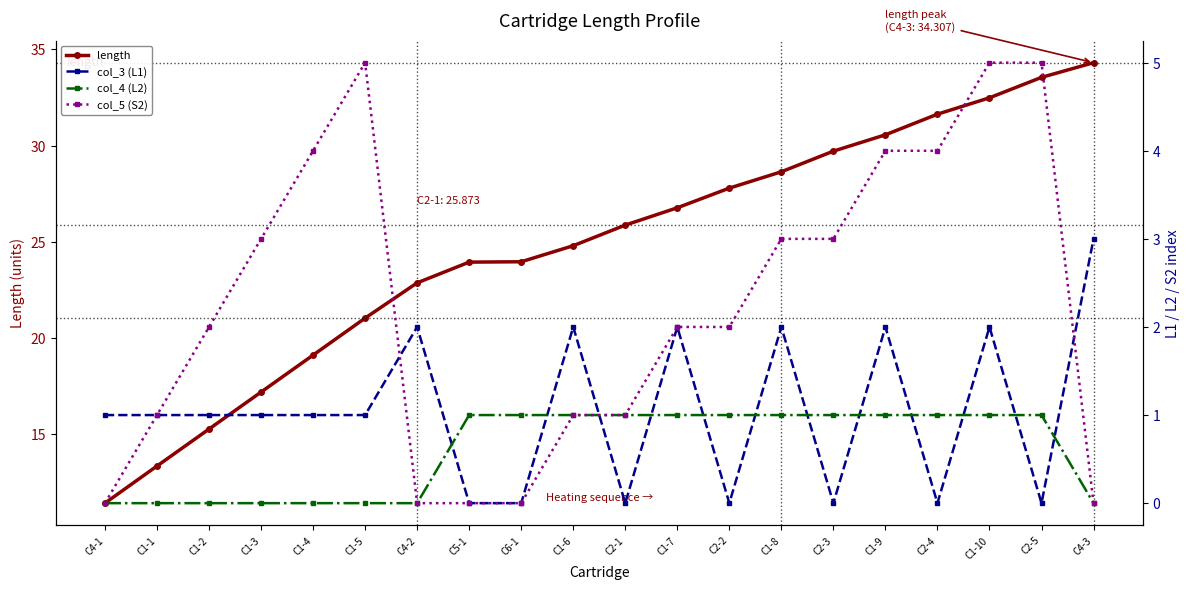

What is the sum of all col_4 (L2) values?

12.0